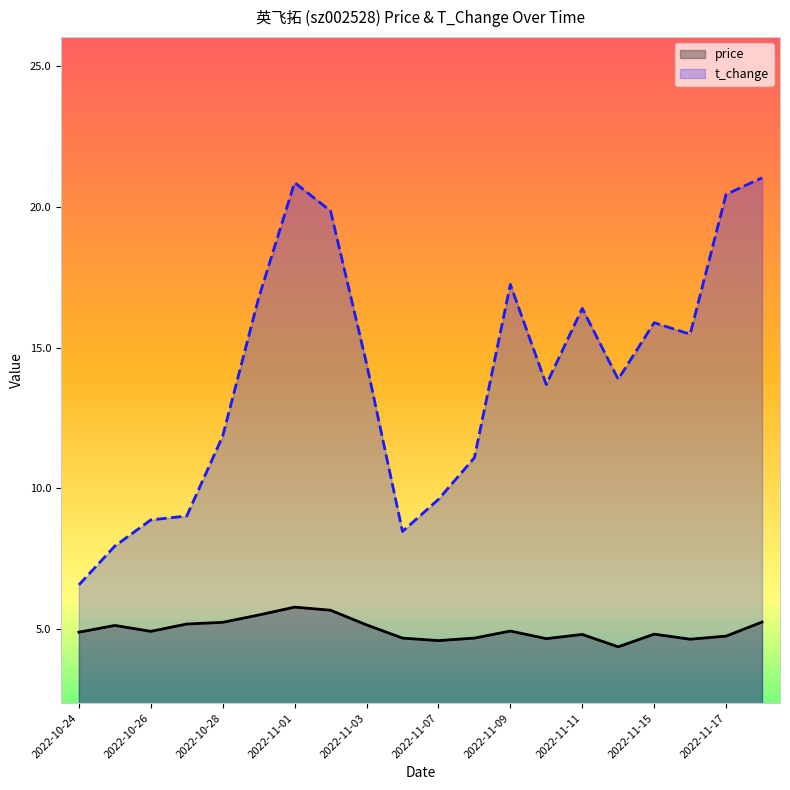

The t_change series shows 5.5 at 2022-10-28. True or false?

False